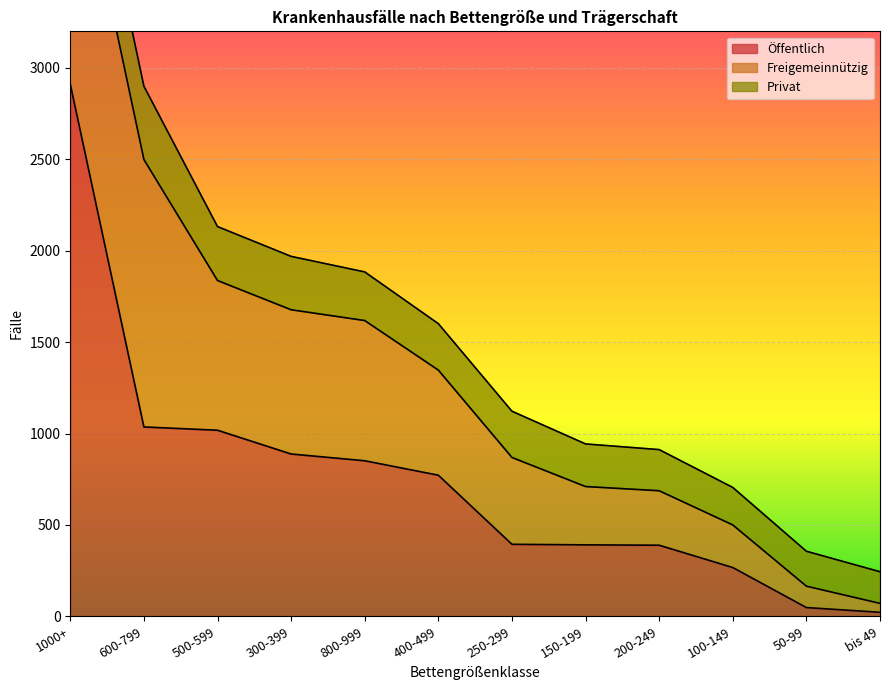

What is the label of the 5th point from the left?

800-999